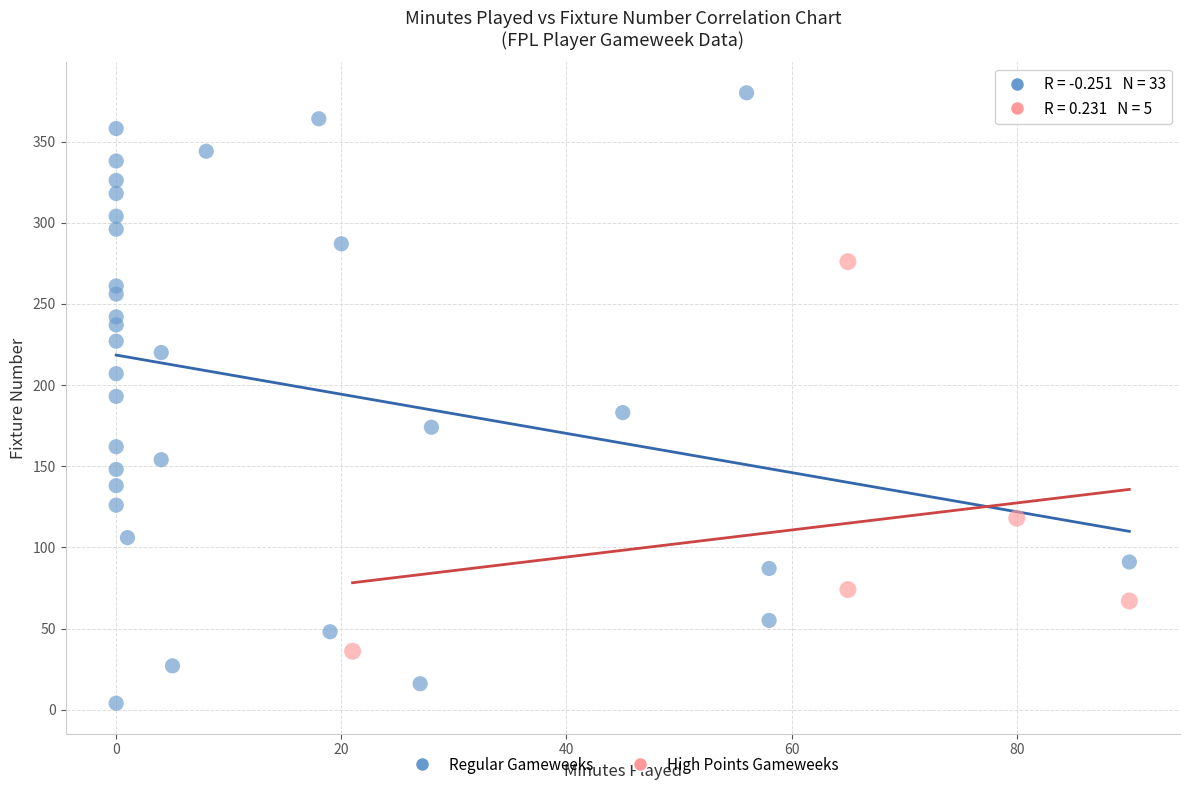

Which series reaches the maximum Y coordinate?

Regular Gameweeks